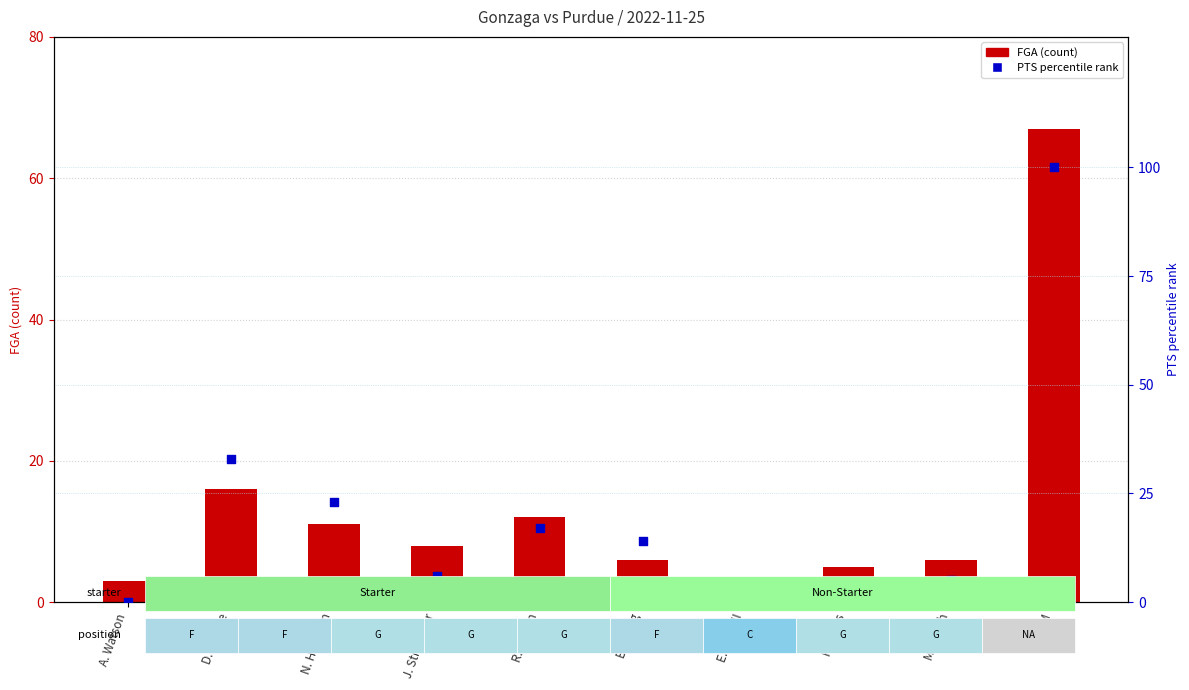

Is the value of FGA (count) at M. Smith greater than the value of PTS percentile rank at H. Sallis?

Yes